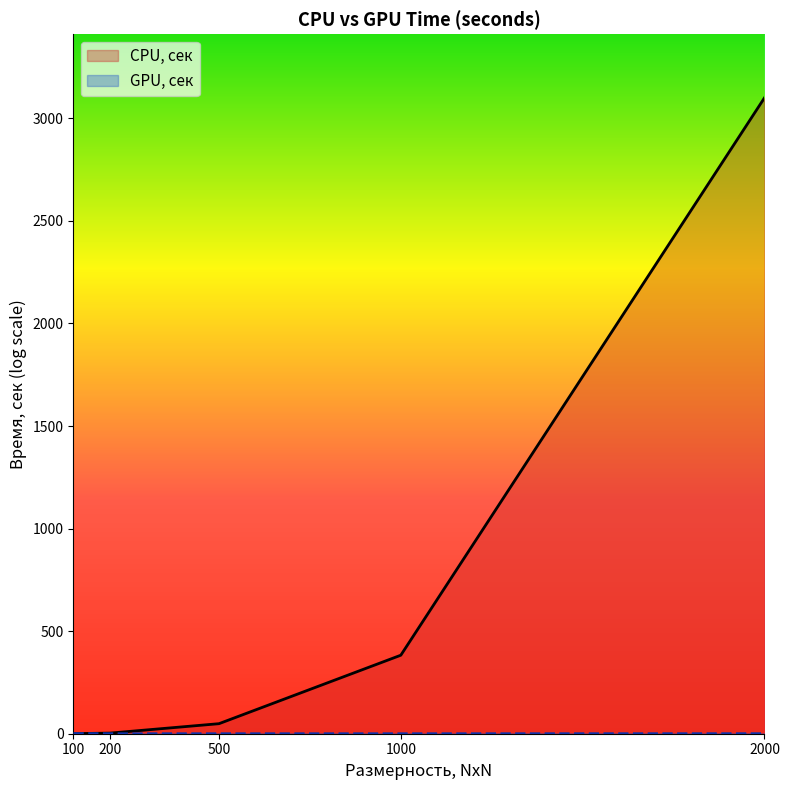

Reading left to right, what are all the values shown in this chart?

CPU, сек: 100=0.4	200=2.9	500=48.9	1000=382.8	2000=3100.5
GPU, сек: 100=0.8	200=0.0	500=0.0	1000=0.0	2000=0.3